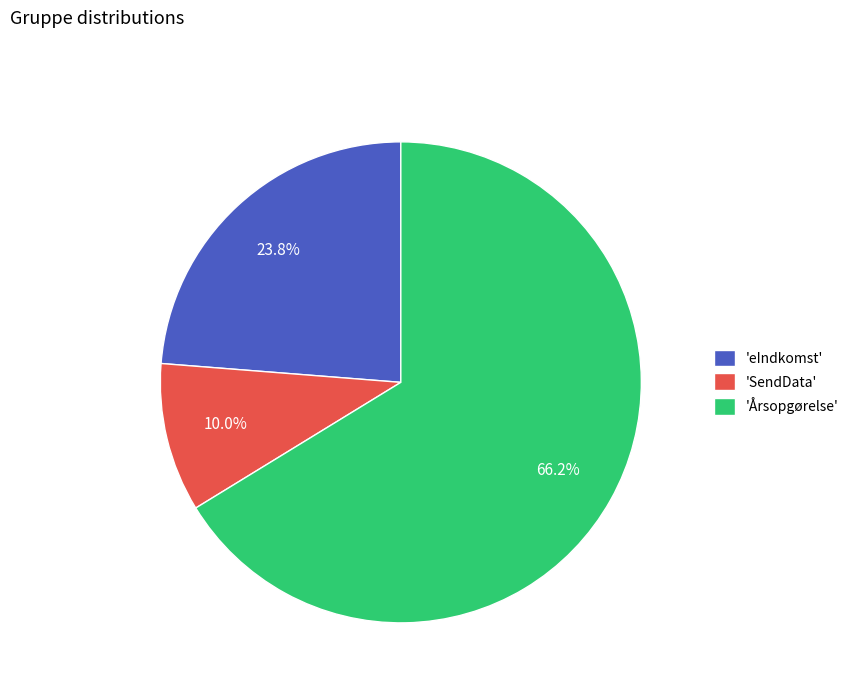

Does 'SendData' represent more than half of the total?

No